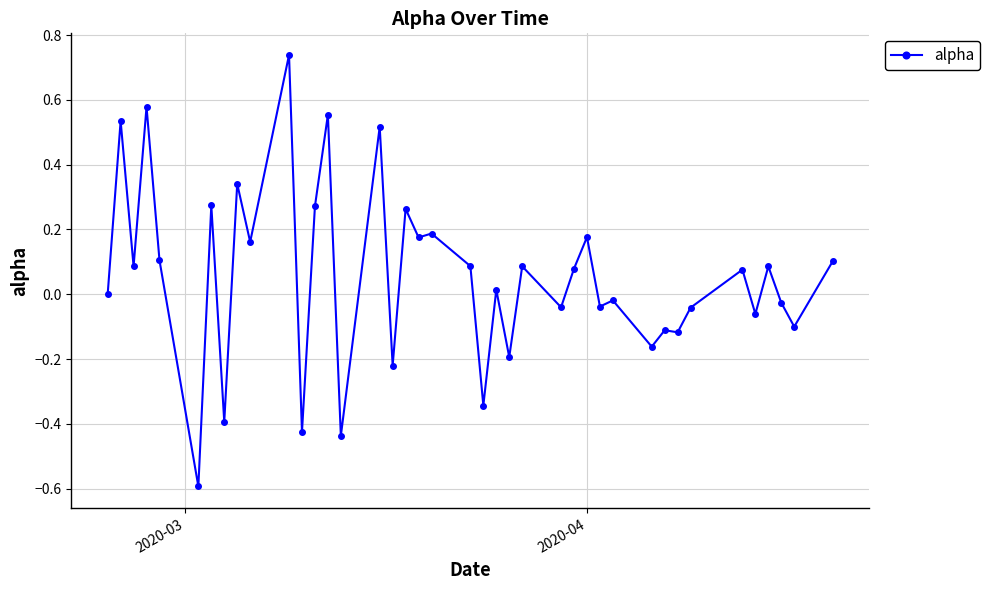

Is this an area chart (filled region under the line)?

No